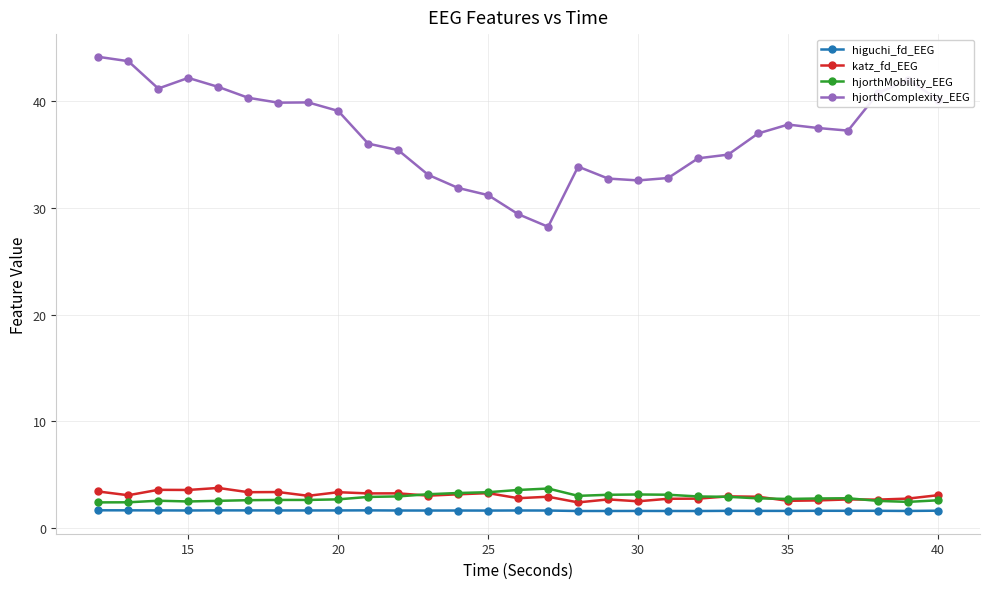

Which series has the largest total across all categories?

hjorthComplexity_EEG